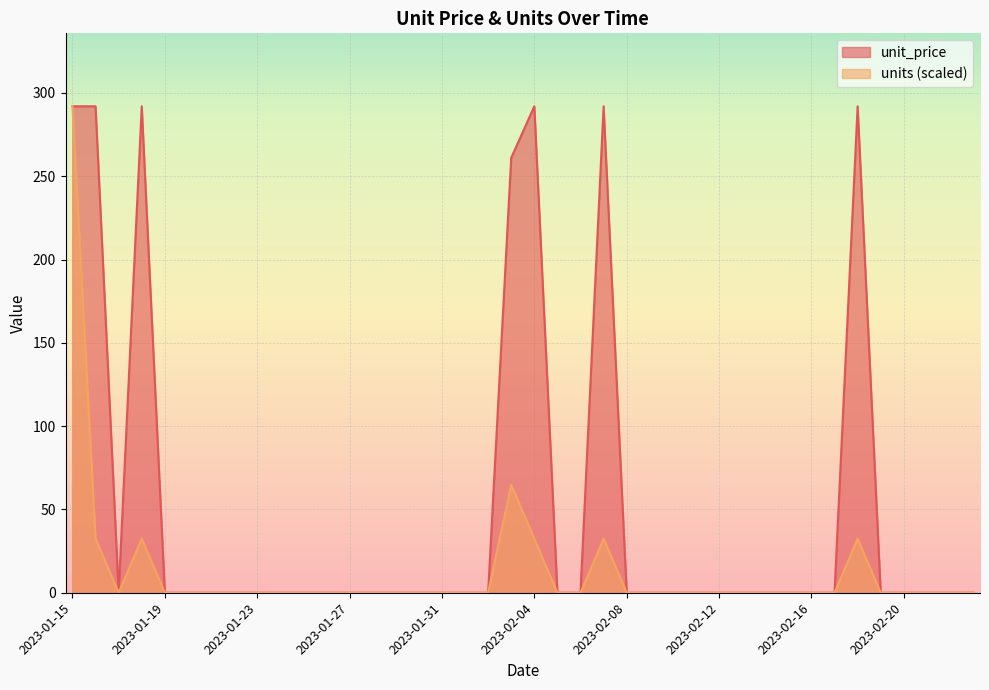

Is the value of unit_price at 2023-02-16 greater than the value of units at 2023-02-13?

No